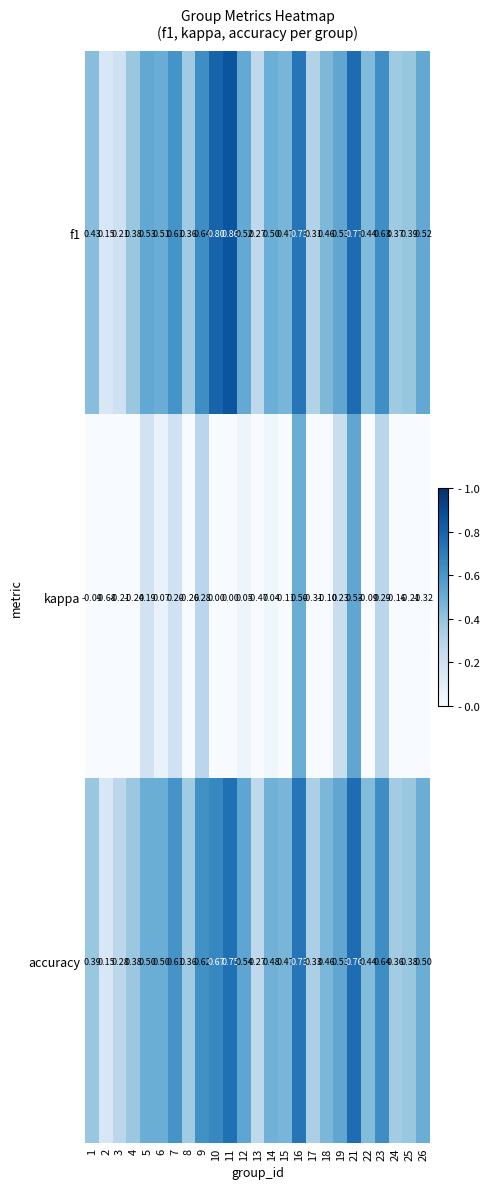

Is the value of kappa at 22 greater than the value of f1 at 14?

No